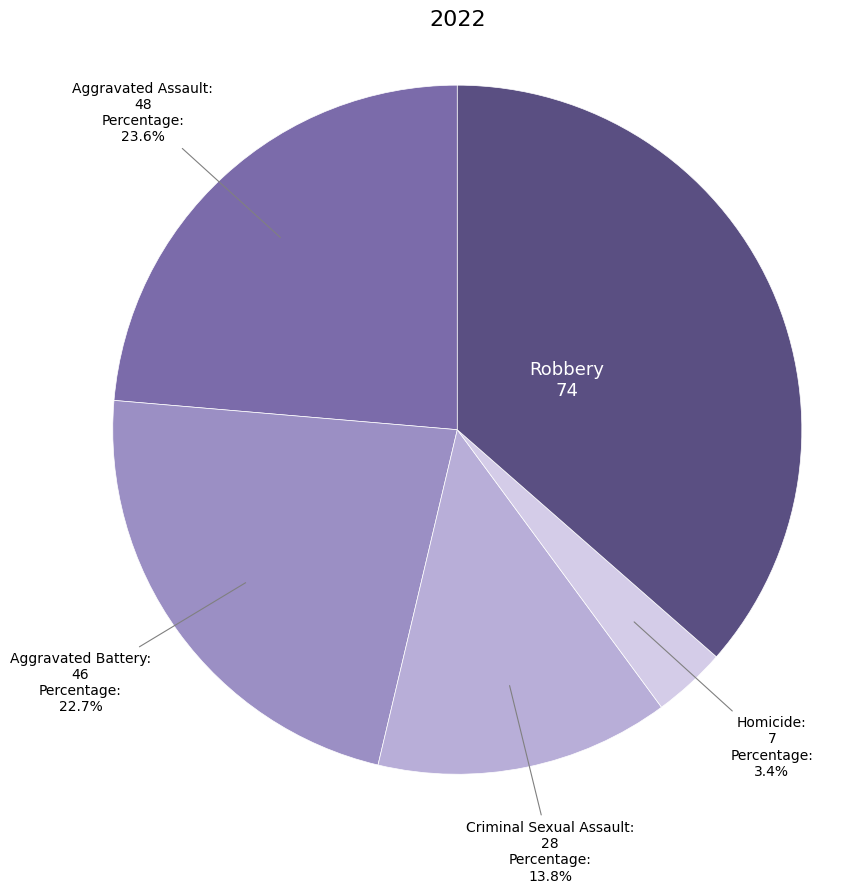

Rank the categories by value from lowest to highest.

Homicide, Criminal Sexual Assault, Aggravated Battery, Aggravated Assault, Robbery